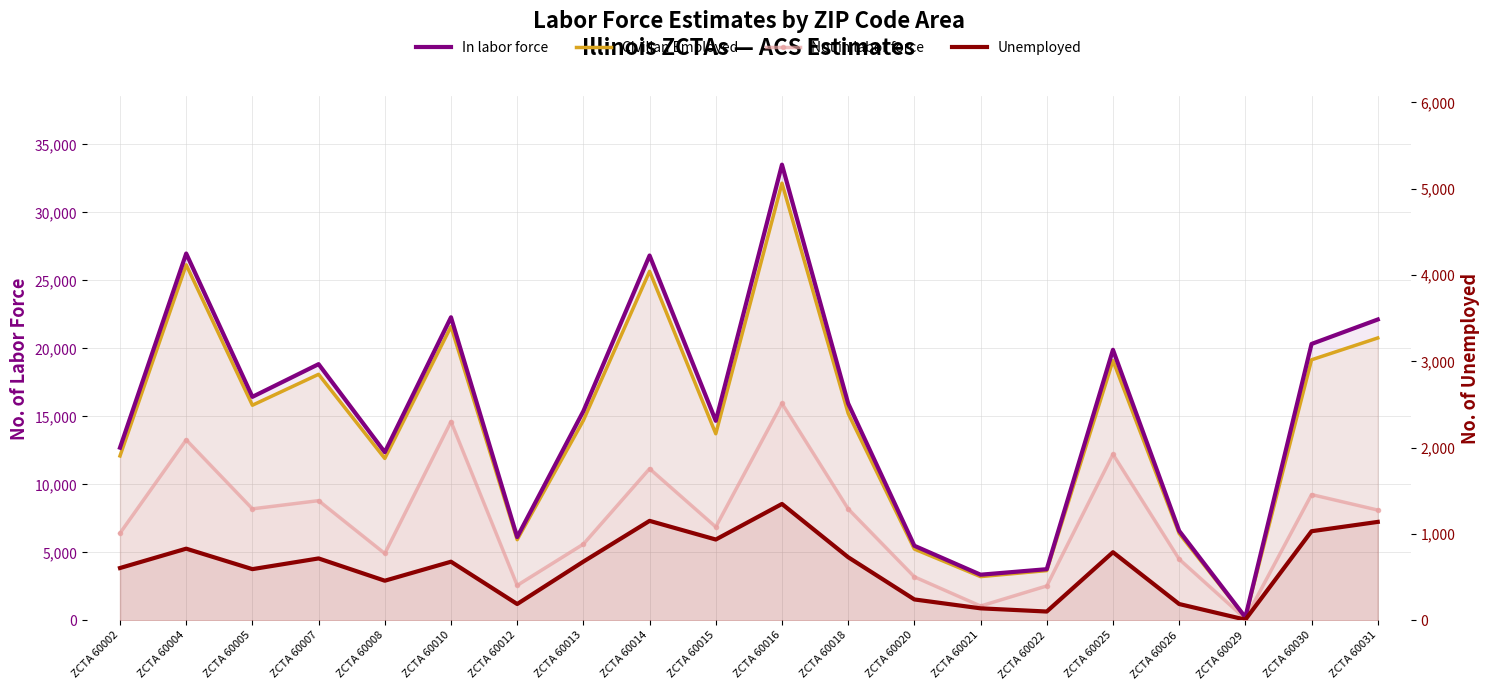

How many interior local peaks does the Not in labor force series have?

7